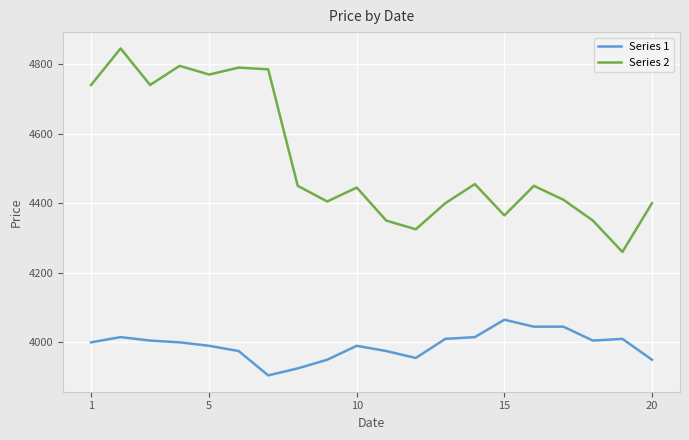

List the series in order of their peak value, lowest first.

Series 1, Series 2